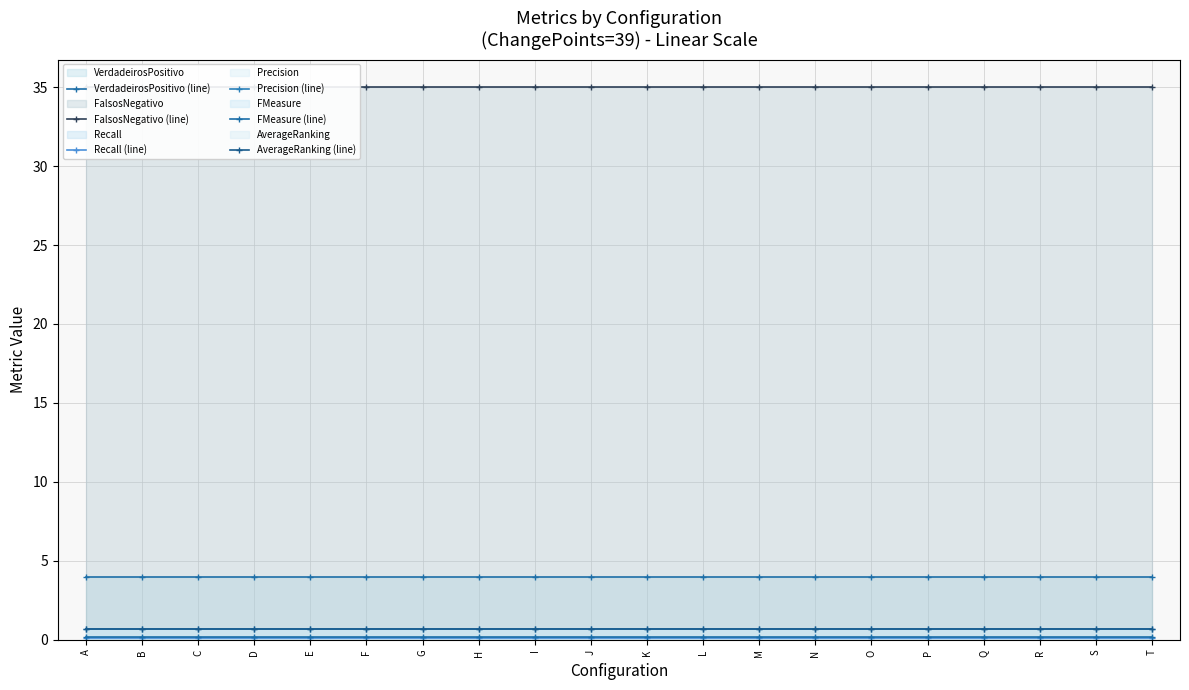

Reading left to right, what are all the values shown in this chart?

VerdadeirosPositivo (line): 4.0	4.0	4.0	4.0	4.0	4.0	4.0	4.0	4.0	4.0	4.0	4.0	4.0	4.0	4.0	4.0	4.0	4.0	4.0	4.0
FalsosNegativo (line): 35.0	35.0	35.0	35.0	35.0	35.0	35.0	35.0	35.0	35.0	35.0	35.0	35.0	35.0	35.0	35.0	35.0	35.0	35.0	35.0
Recall (line): 0.1	0.1	0.1	0.1	0.1	0.1	0.1	0.1	0.1	0.1	0.1	0.1	0.1	0.1	0.1	0.1	0.1	0.1	0.1	0.1
Precision (line): 0.7	0.7	0.7	0.7	0.7	0.7	0.7	0.7	0.7	0.7	0.7	0.7	0.7	0.7	0.7	0.7	0.7	0.7	0.7	0.7
FMeasure (line): 0.2	0.2	0.2	0.2	0.2	0.2	0.2	0.2	0.2	0.2	0.2	0.2	0.2	0.2	0.2	0.2	0.2	0.2	0.2	0.2
AverageRanking (line): 0.7	0.7	0.7	0.7	0.7	0.7	0.7	0.7	0.7	0.7	0.7	0.7	0.7	0.7	0.7	0.7	0.7	0.7	0.7	0.7